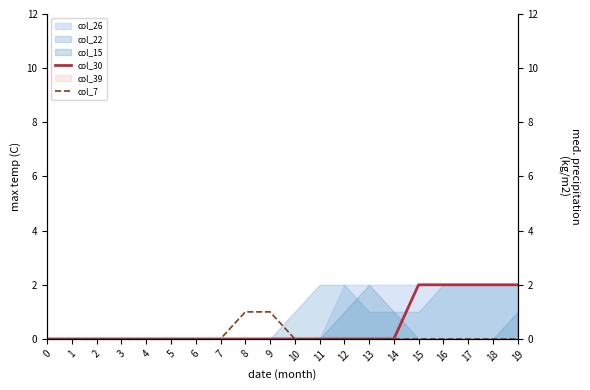

Which series has the widest spread of values?

col_30